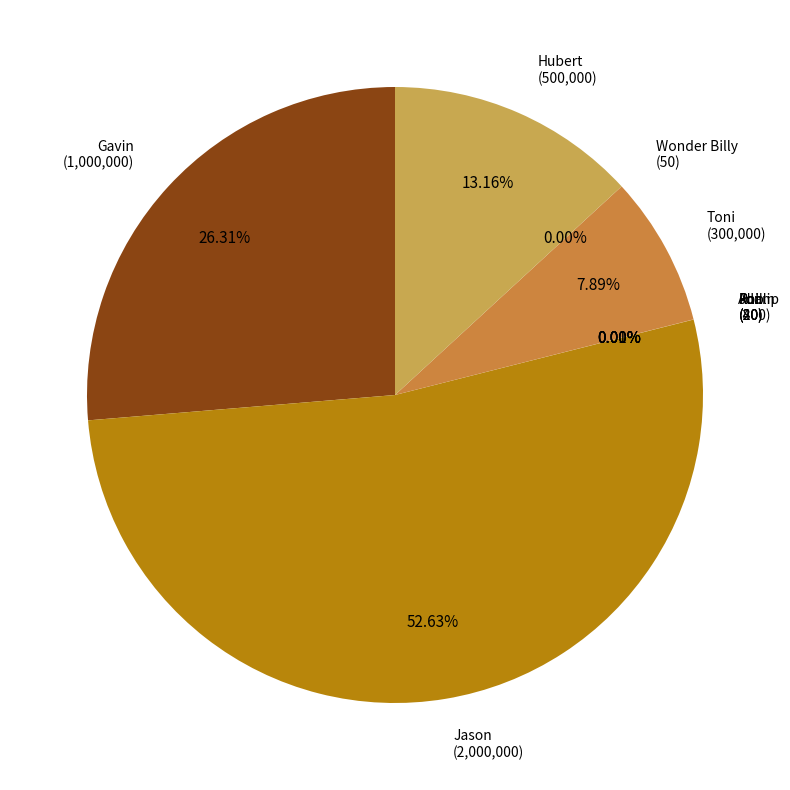

Which slice is the smallest?

Phillip